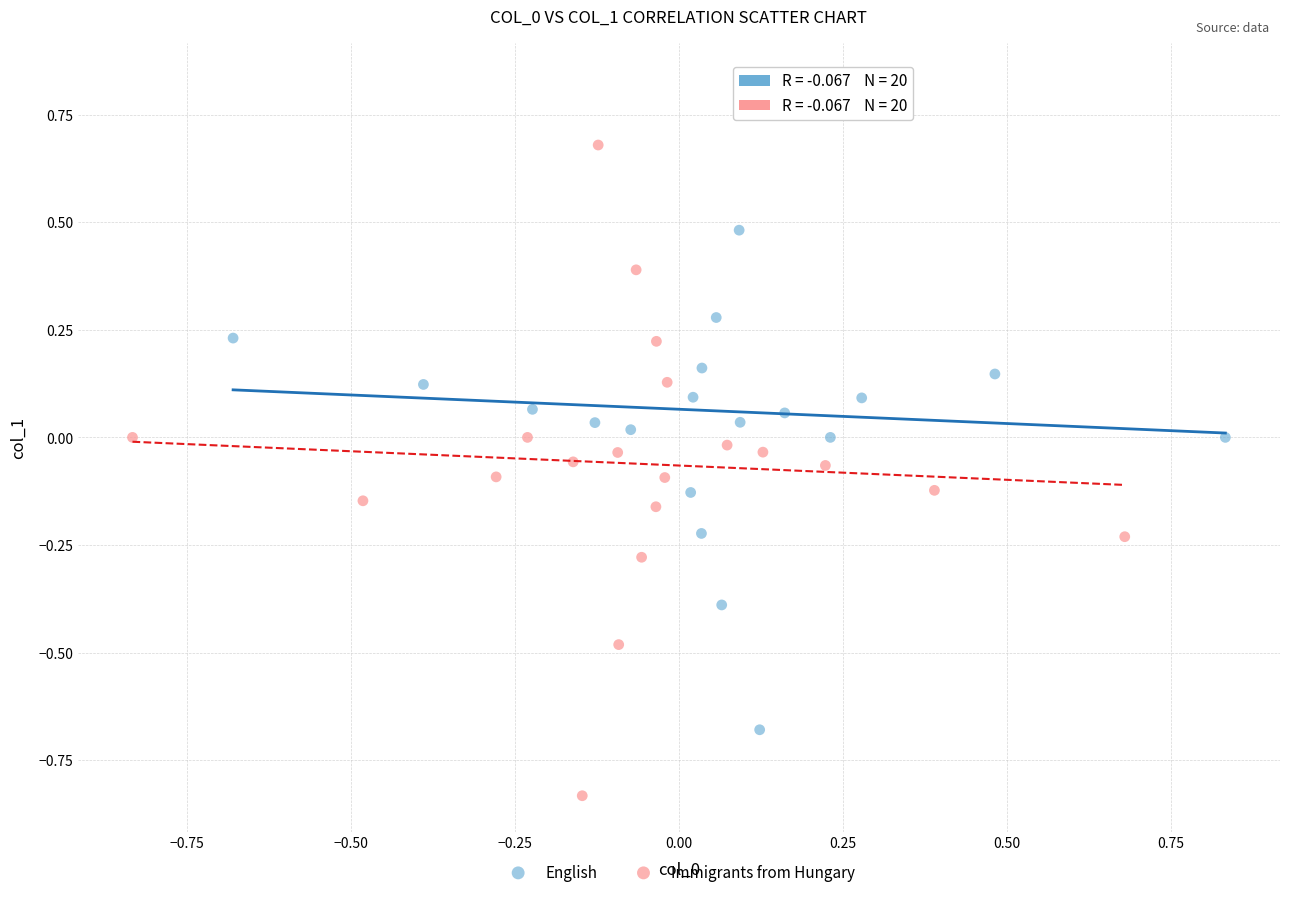

Which series reaches the minimum Y coordinate?

Immigrants from Hungary